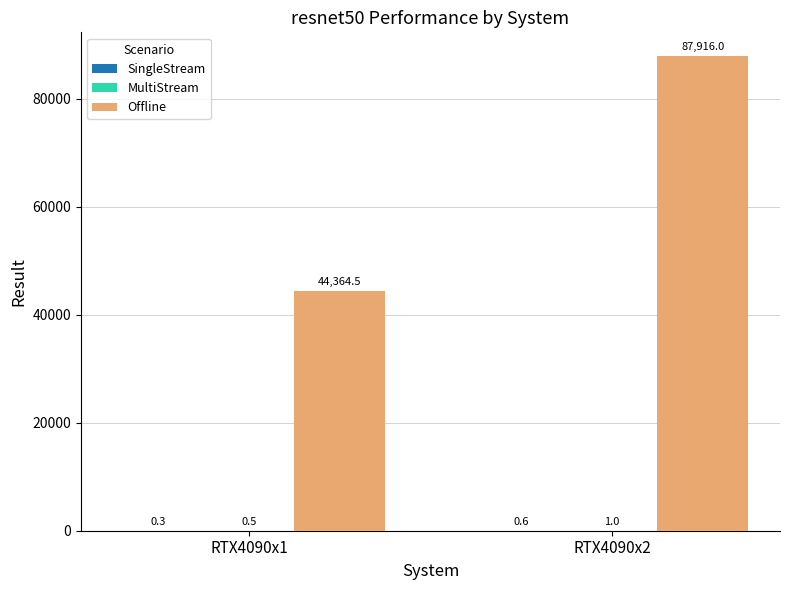

What value does the Offline series have at RTX4090x1?

44364.5